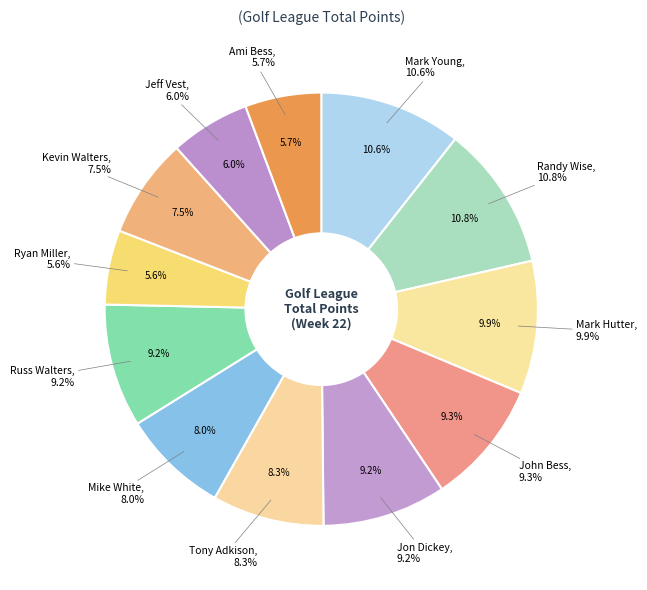

Rank the categories by value from lowest to highest.

Ryan Miller, Ami Bess, Jeff Vest, Kevin Walters, Mike White, Tony Adkison, Russ Walters, Jon Dickey, John Bess, Mark Hutter, Mark Young, Randy Wise